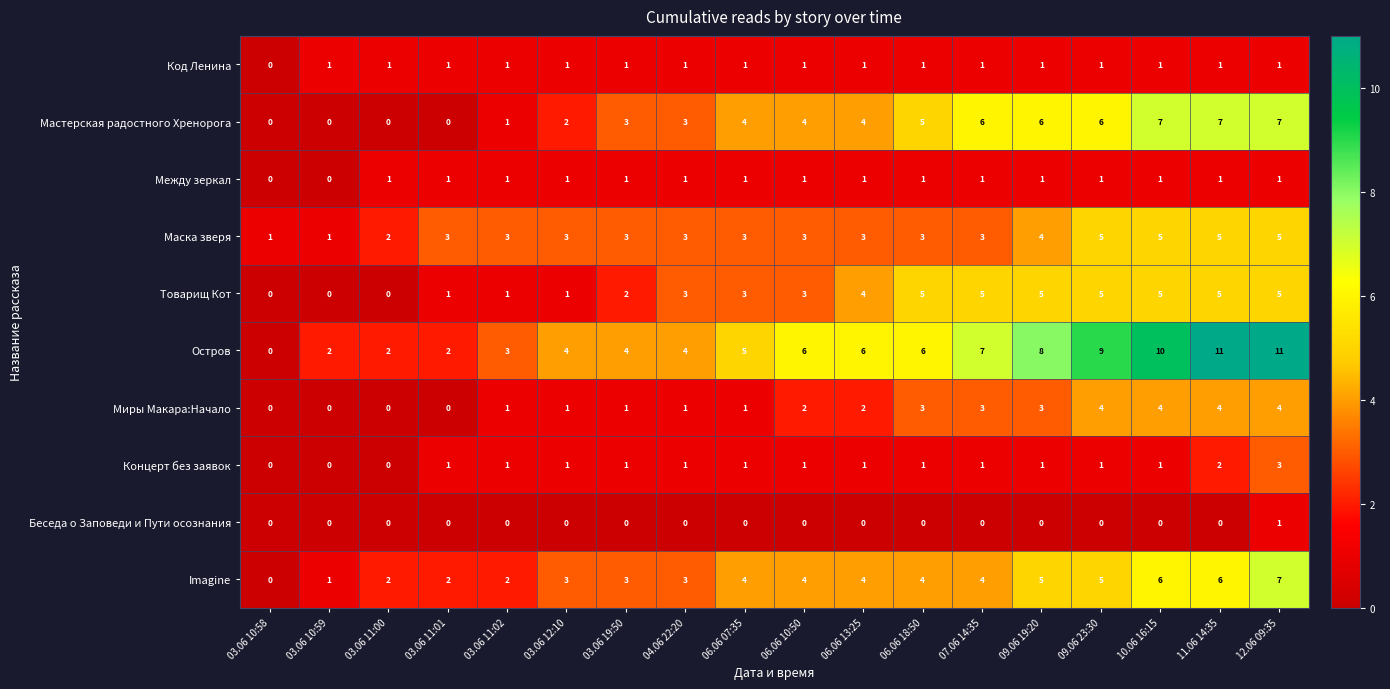

What is the approximate value of Остров at 12.06 09:35, to the nearest 5?

10